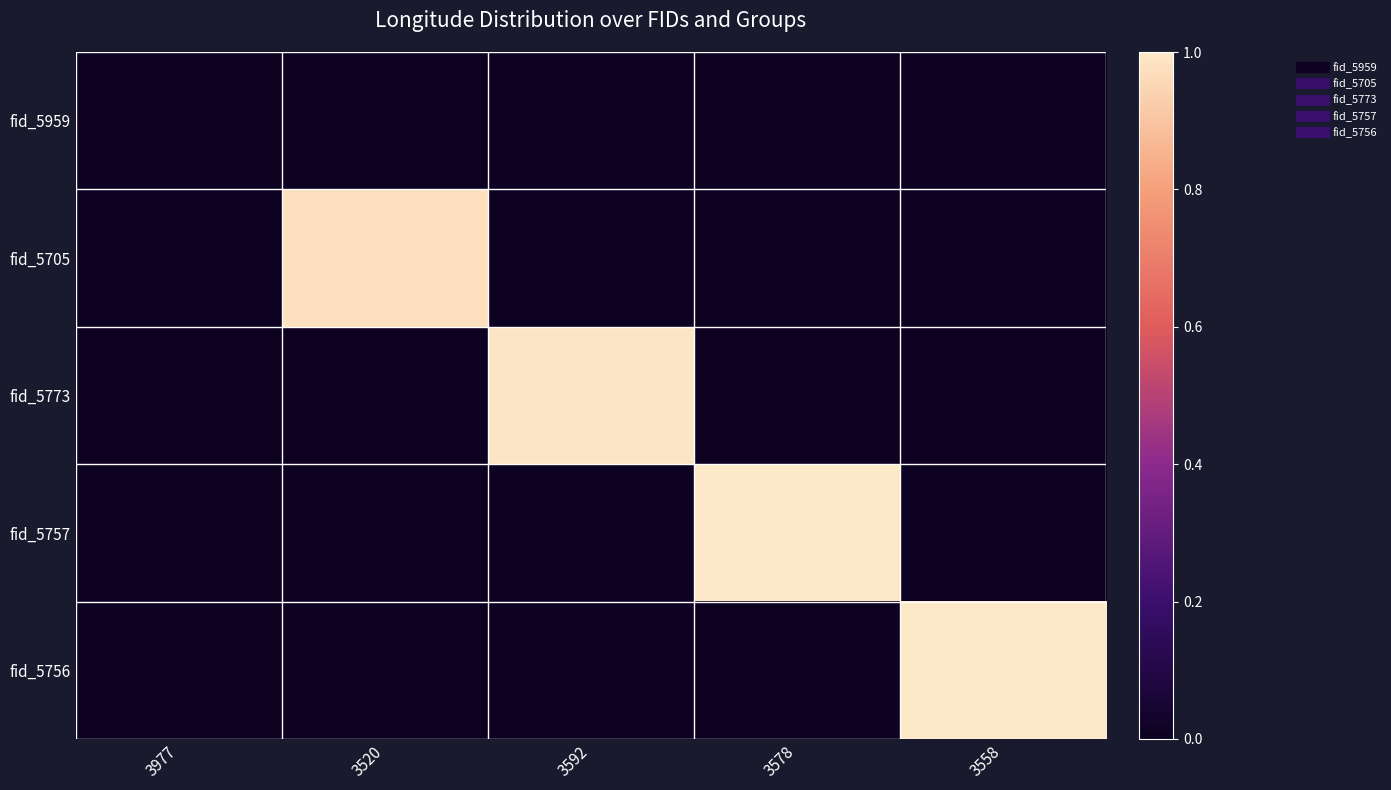

Between 3977 and 3558, which series saw the biggest shift?

fid_5756